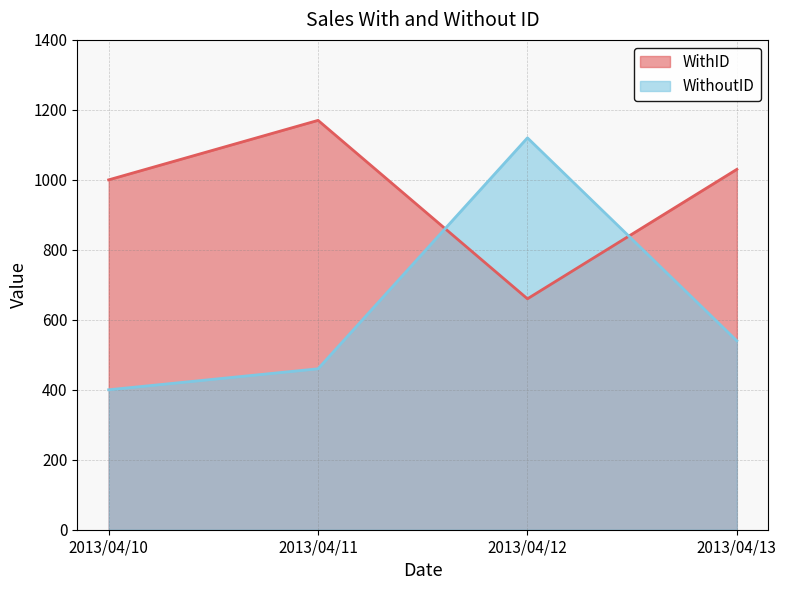

At which label does WithoutID first exceed 540?

2013/04/12